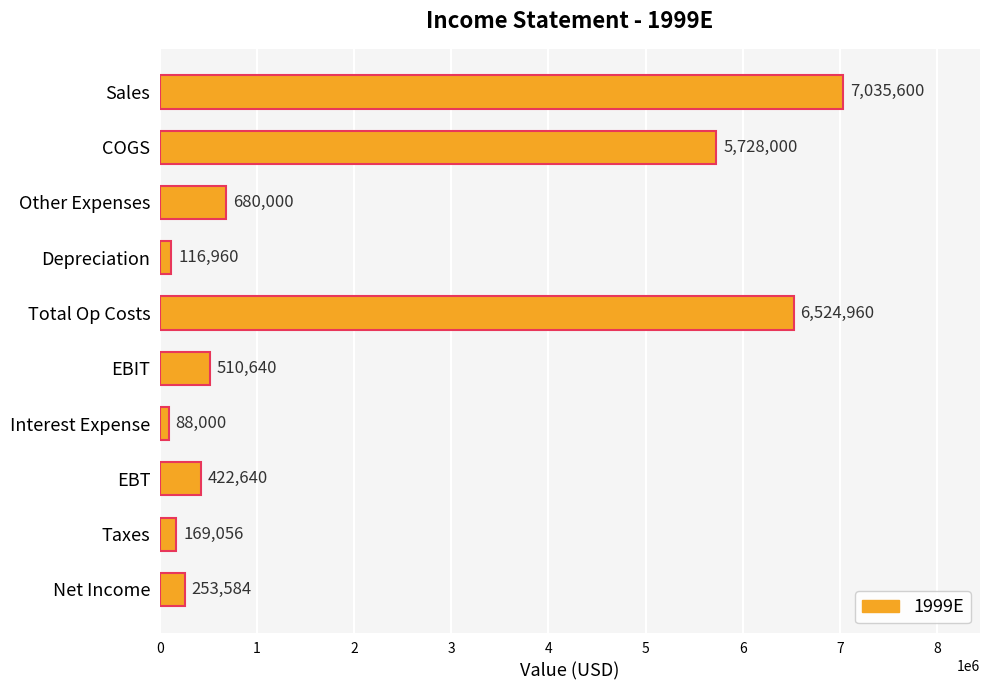

How many values are below 510640?

5